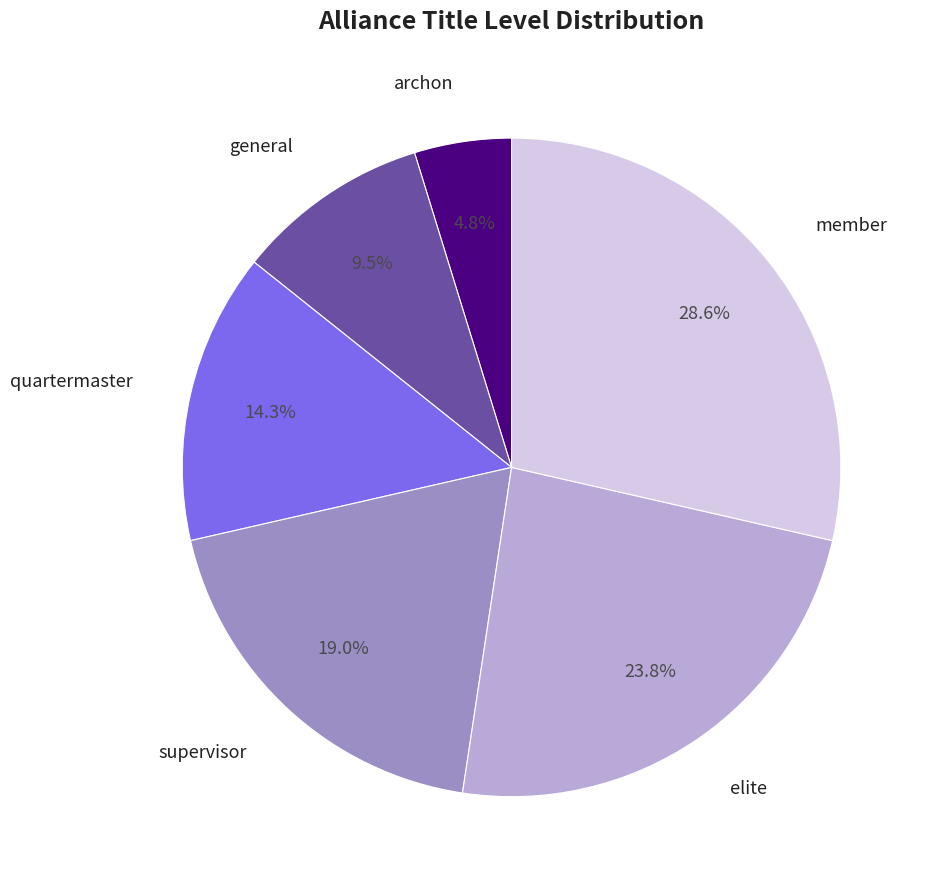

To the nearest percent, what is the difference between the largest and smallest slice percentages?

24%